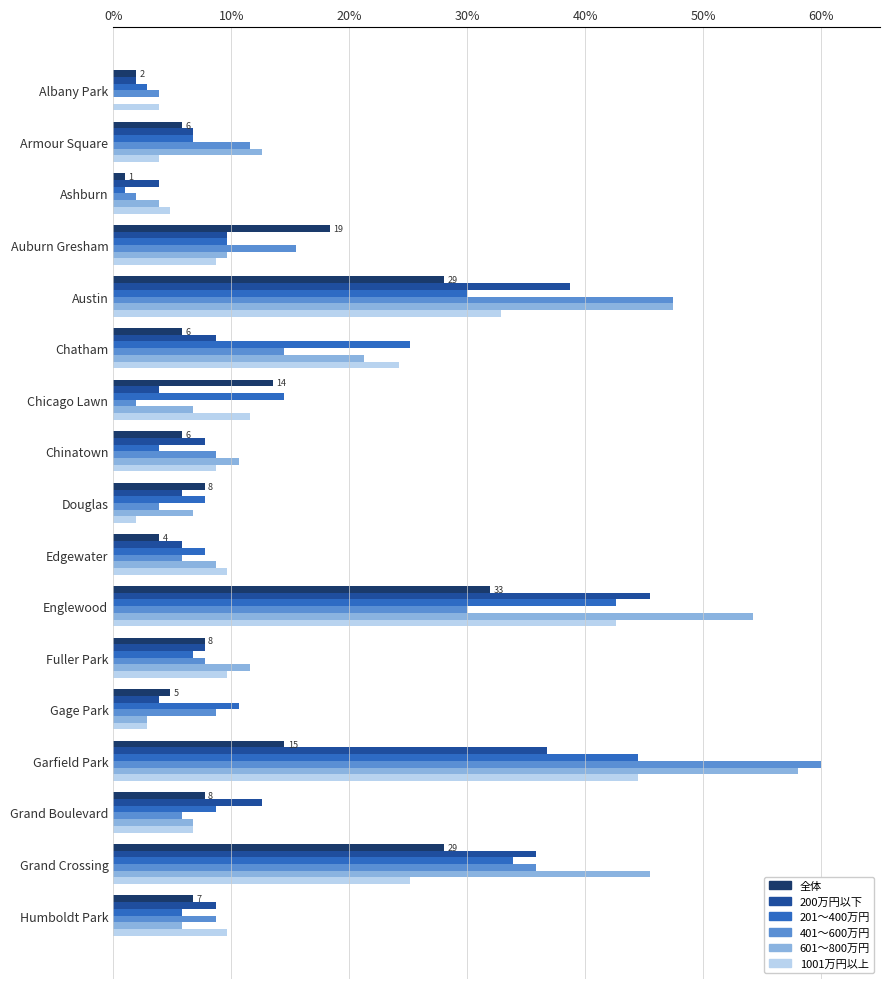

How many distinct data groups are displayed?

6